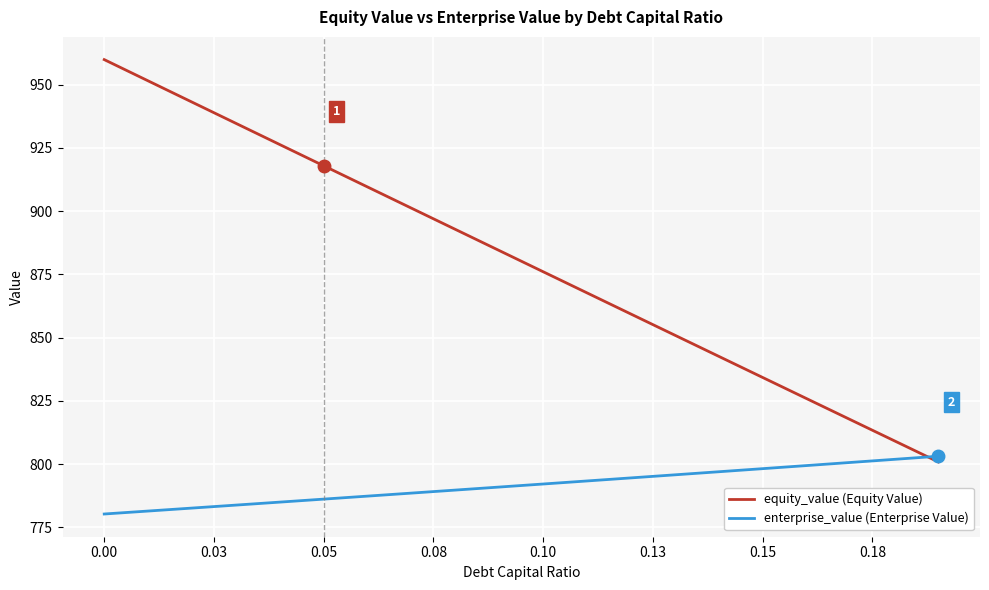

What is the greatest value displayed?

959.9